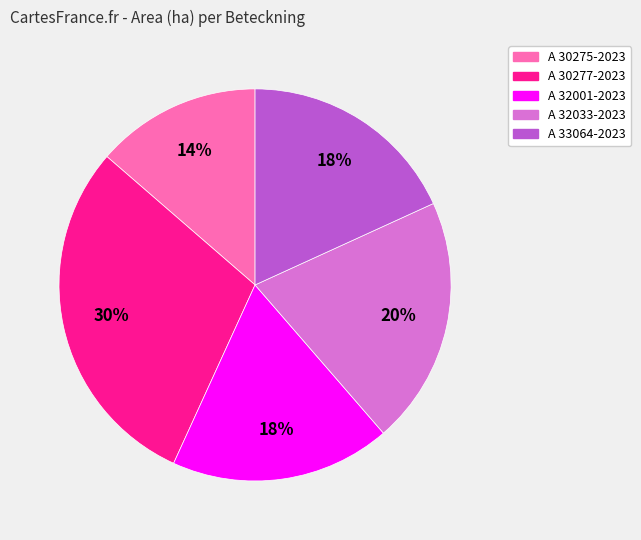

Is there any slice that represents more than half of the pie?

No